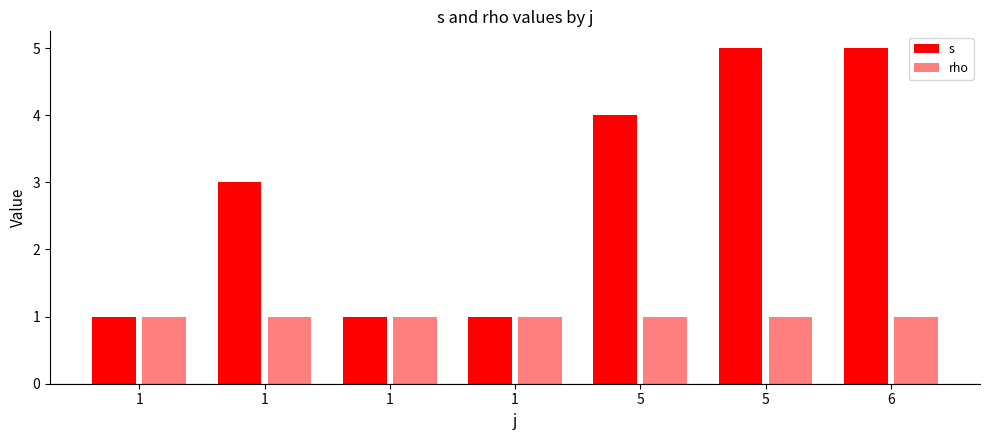

Which series changed the most between 1 and 1?

s